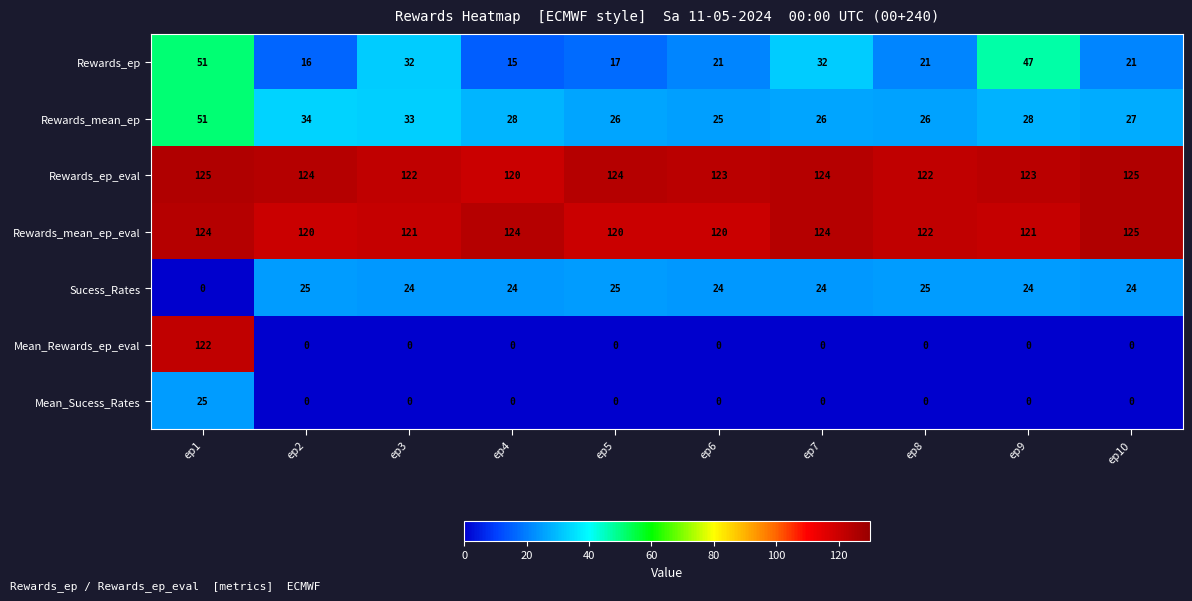

Is it true that Rewards_ep_eval equals 206 at ep6?

False